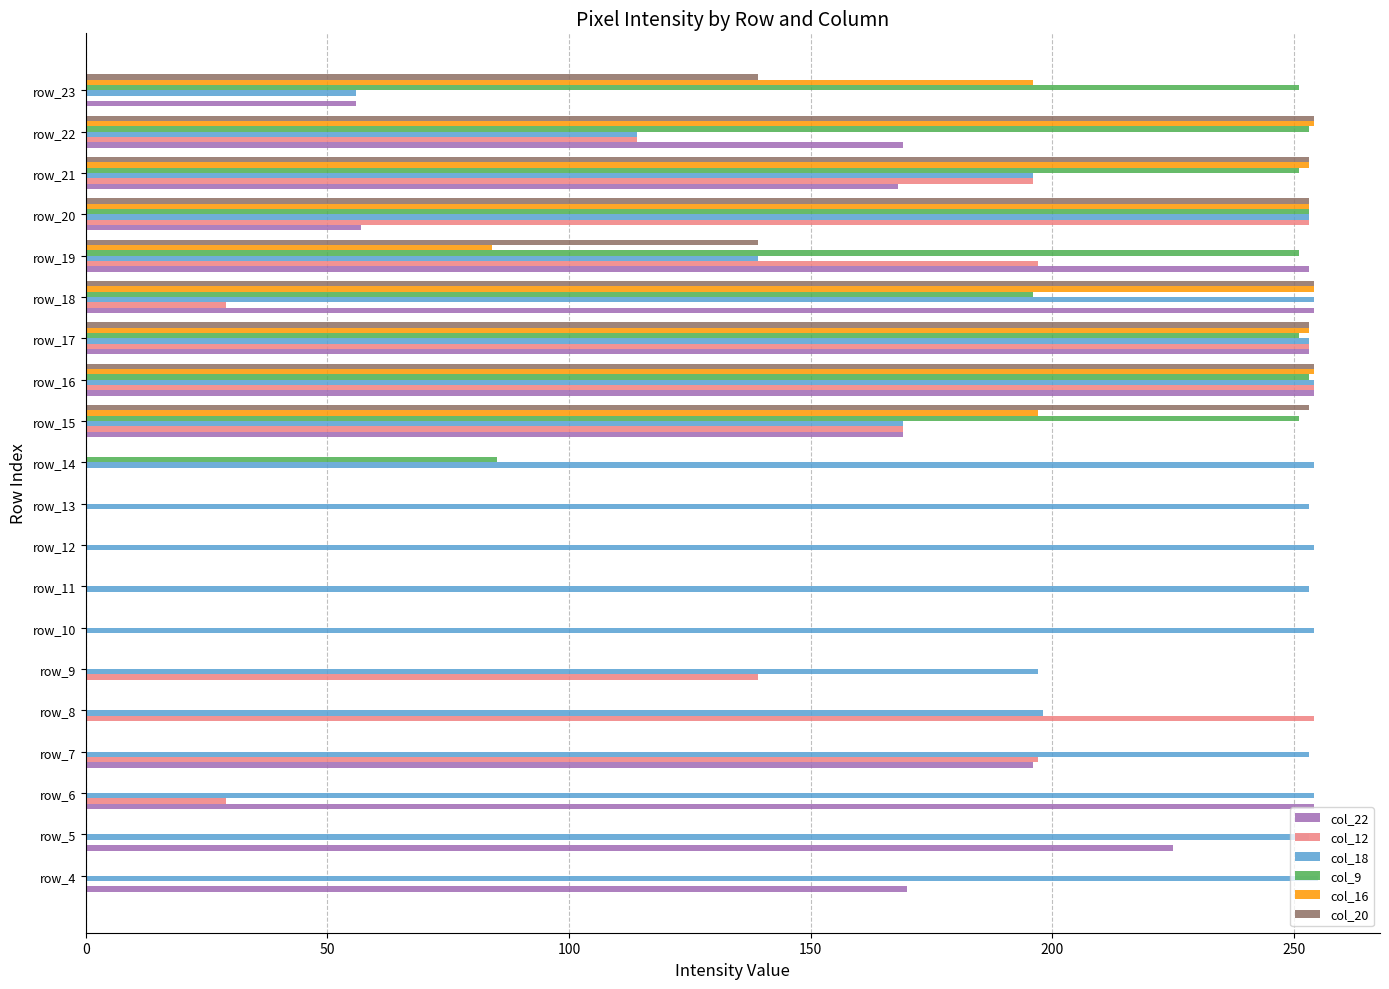

What is the sum of all col_20 values?

2052